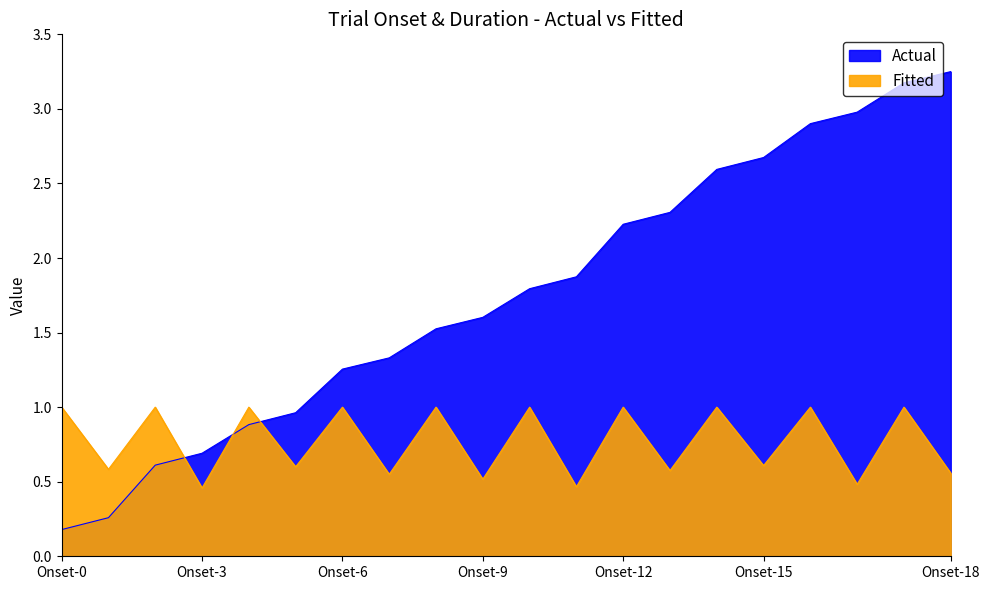

How many lines are shown in the chart?

2